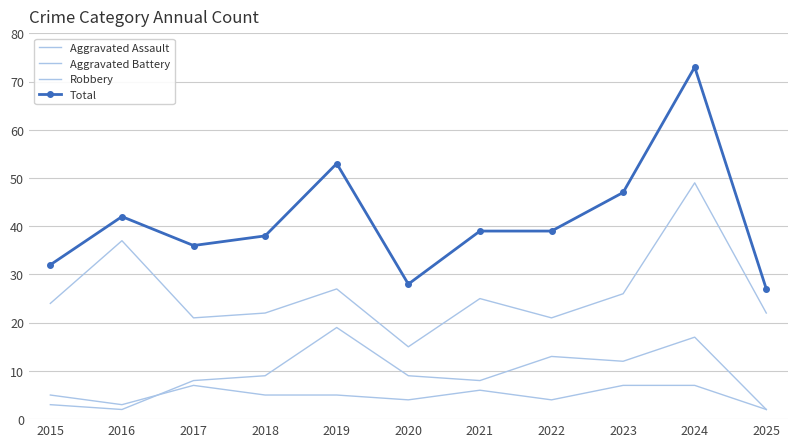

What is the value of the Aggravated Battery point at the 5th from the left?

19